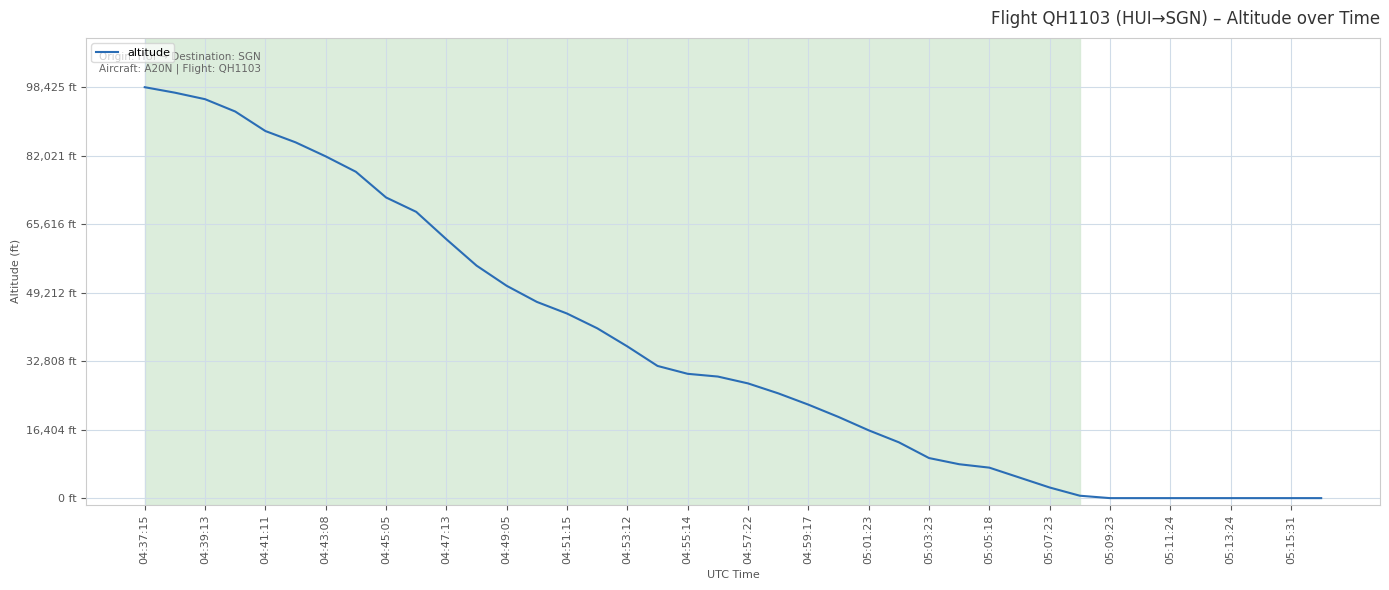

Does the chart have visible grid lines?

Yes